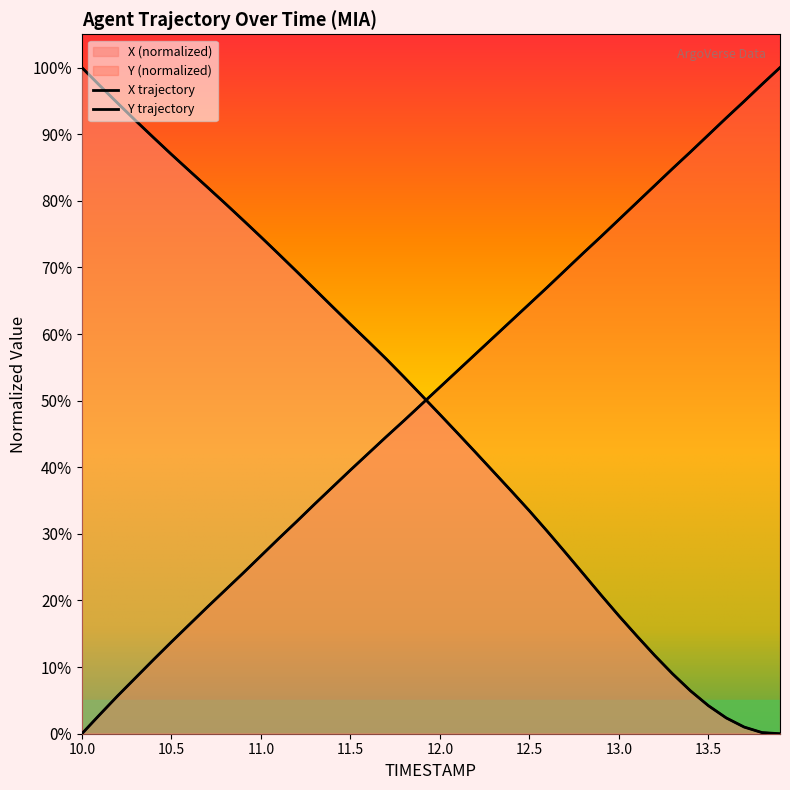

How many positive values does the X series have?

39